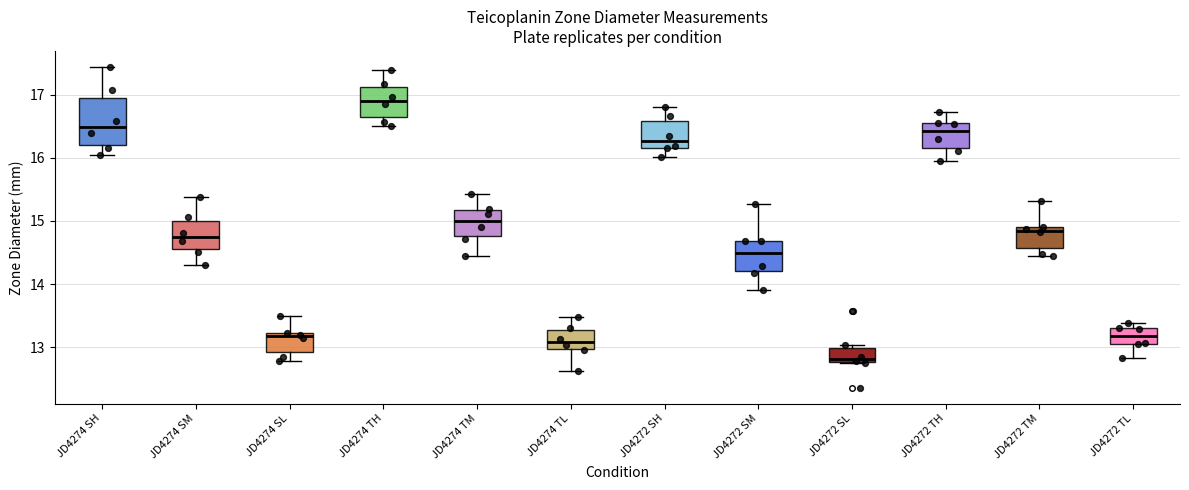

Reading left to right, read every box against the y-axis: the position of its median line, the range the box covers, and the ends of its whiskers. The values are not printed on the chart, so give them approximately, as read against the axis.

JD4274 SH: median 16.5, box 16.2 to 16.9, whiskers 16.1 to 17.4
JD4274 SM: median 14.8, box 14.6 to 15.0, whiskers 14.3 to 15.4
JD4274 SL: median 13.2 (just below the box's upper edge), box 12.9 to 13.2, whiskers 12.8 to 13.5
JD4274 TH: median 16.9, box 16.6 to 17.1, whiskers 16.5 to 17.4
JD4274 TM: median 15.0, box 14.8 to 15.2, whiskers 14.5 to 15.4
JD4274 TL: median 13.1, box 13.0 to 13.3, whiskers 12.6 to 13.5
JD4272 SH: median 16.3, box 16.2 to 16.6, whiskers 16.0 to 16.8
JD4272 SM: median 14.5, box 14.2 to 14.7, whiskers 13.9 to 15.3
JD4272 SL: median 12.8 (just above the box's lower edge), box 12.8 to 13.0, whiskers 12.8 to 13.0 (just above the box's upper edge)
JD4272 TH: median 16.4, box 16.2 to 16.6, whiskers 16.0 to 16.7
JD4272 TM: median 14.8, box 14.6 to 14.9, whiskers 14.5 to 15.3
JD4272 TL: median 13.2, box 13.1 to 13.3, whiskers 12.8 to 13.4